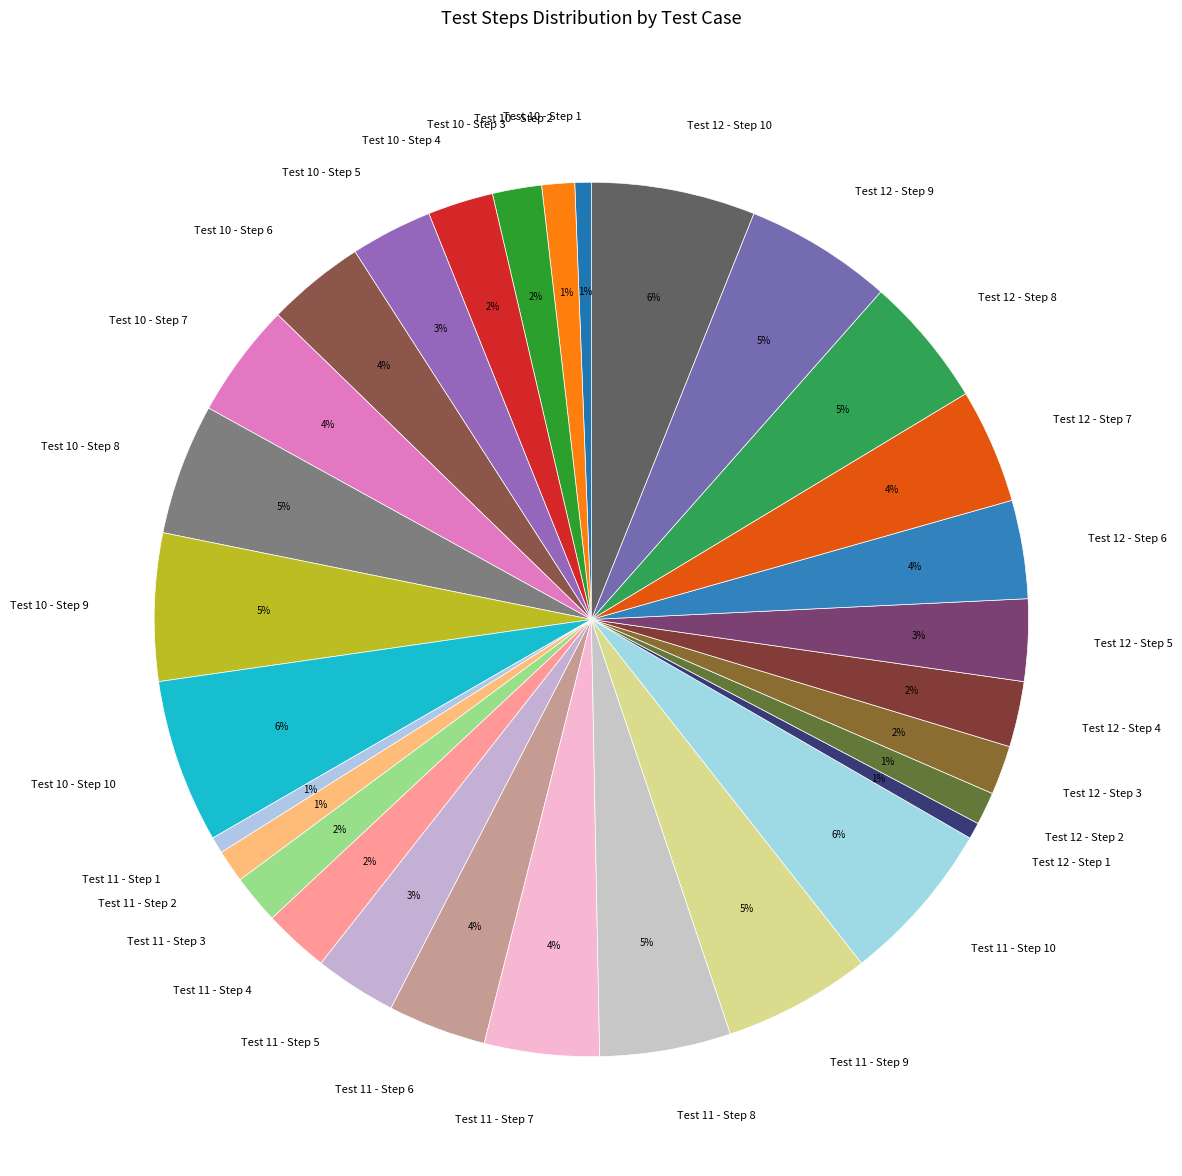

The Test 11 - Step 5 slice represents 17% of the pie. True or false?

False